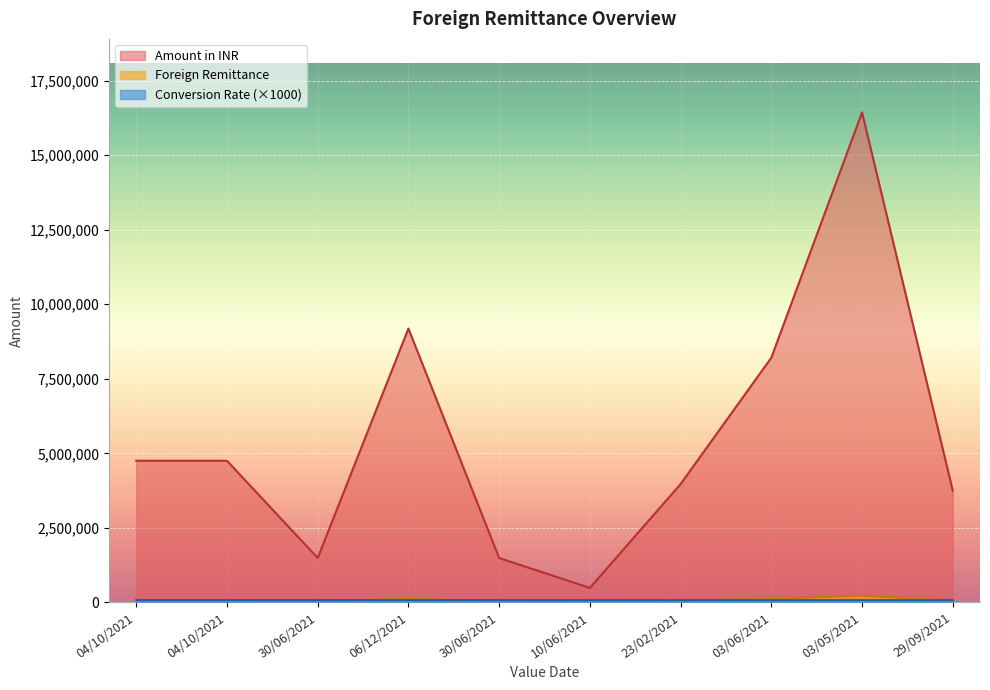

What is the highest value of the Conversion Rate series?

74990.0